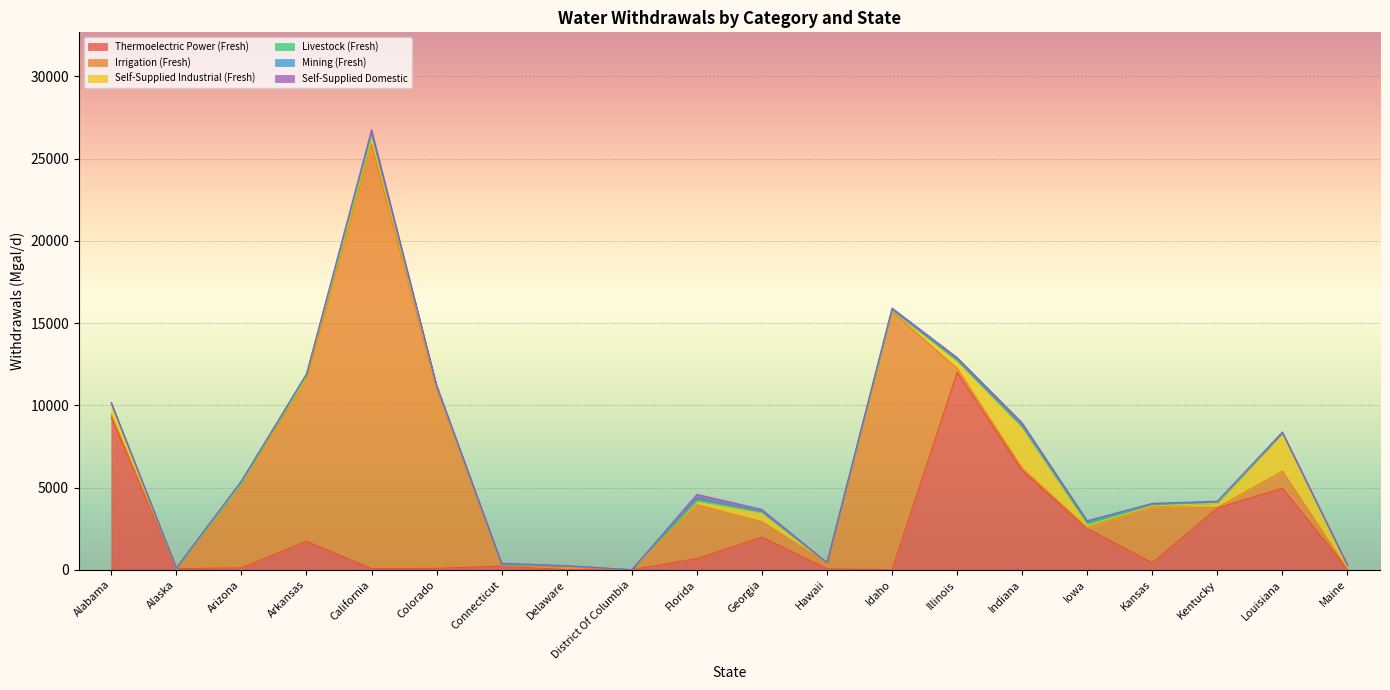

How many values in the Irrigation (Fresh) series exceed 363?

9